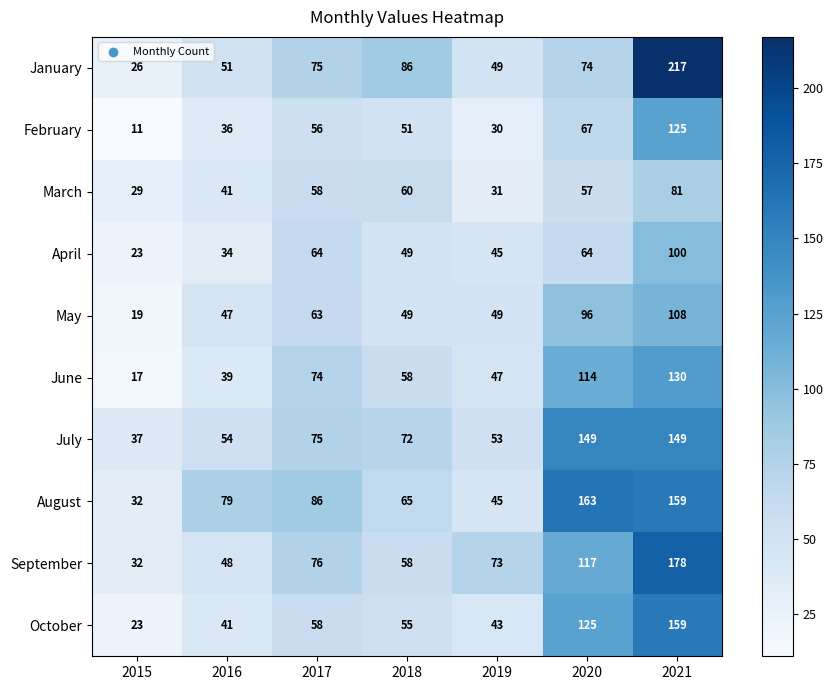

Which category has the highest value across all series?

2021